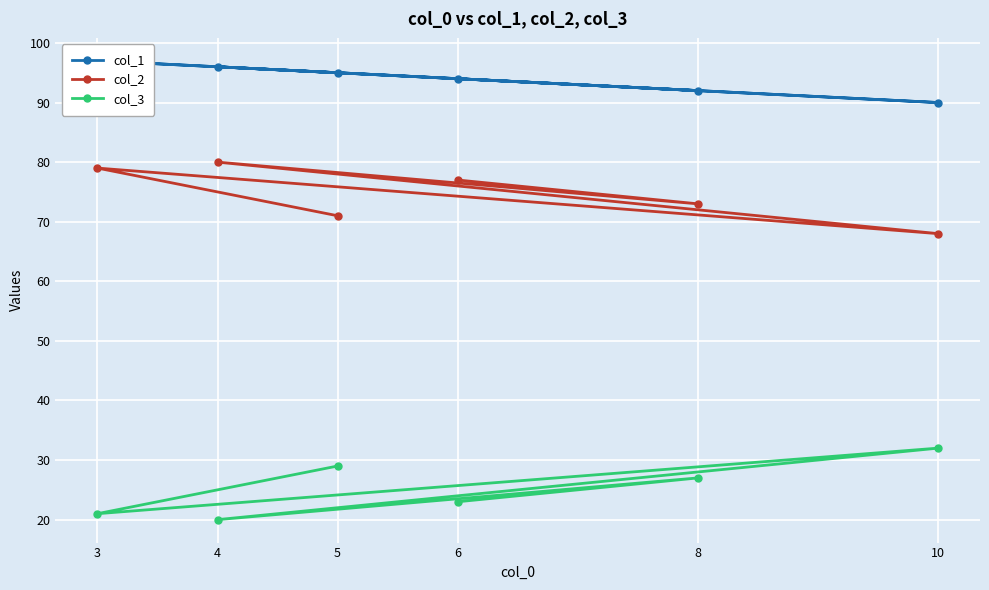

The value of col_2 at 6 is 100. True or false?

False